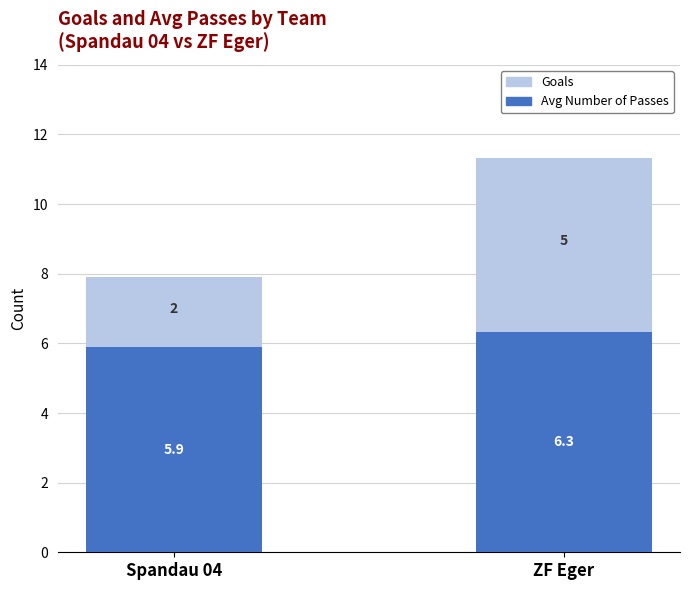

The value of Avg Number of Passes at Spandau 04 is 5.9. True or false?

True